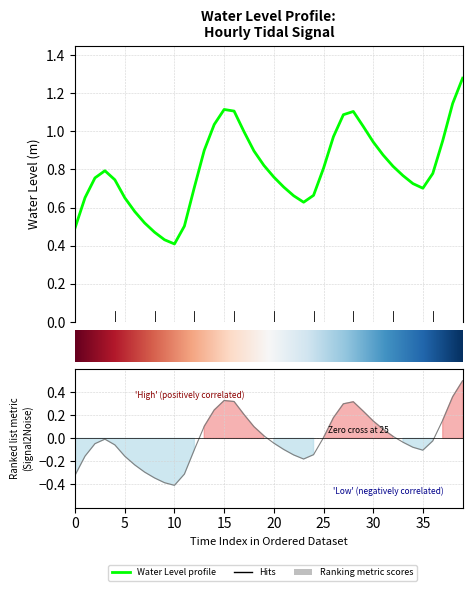

True or false: the data shows 0.7 at 2024-06-26 02:00:00.

False